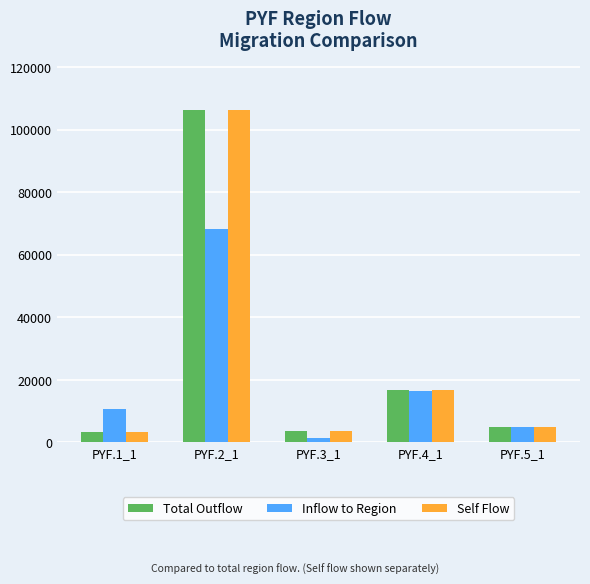

What is the greatest value displayed?

106220.7